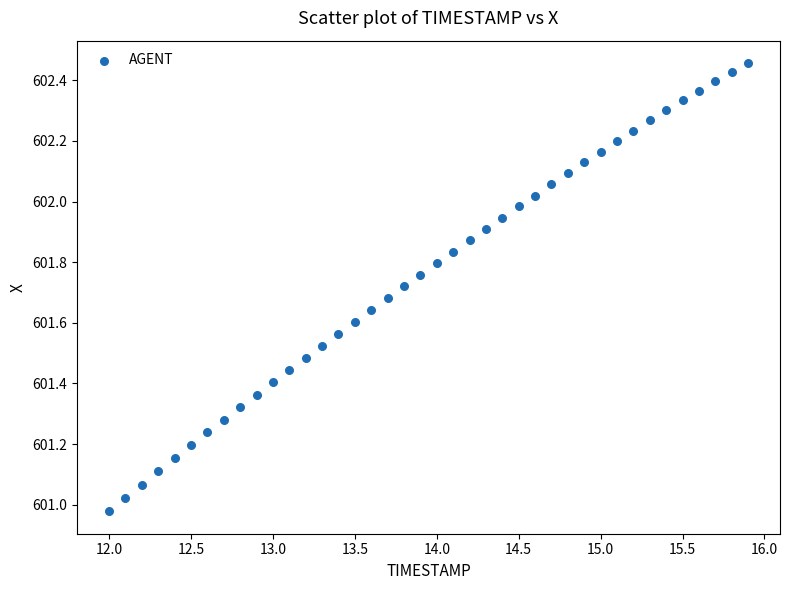

What is the range of X values (max minus min)?

3.9